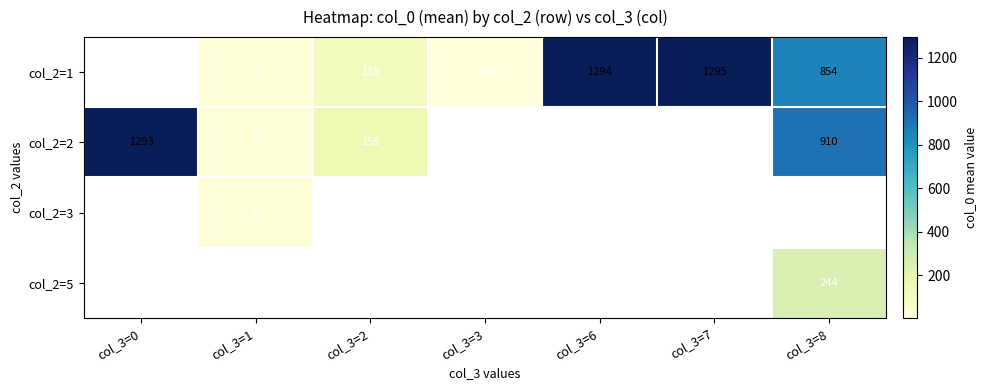

Is it true that col_2=1 equals 6 at col_3=3?

False